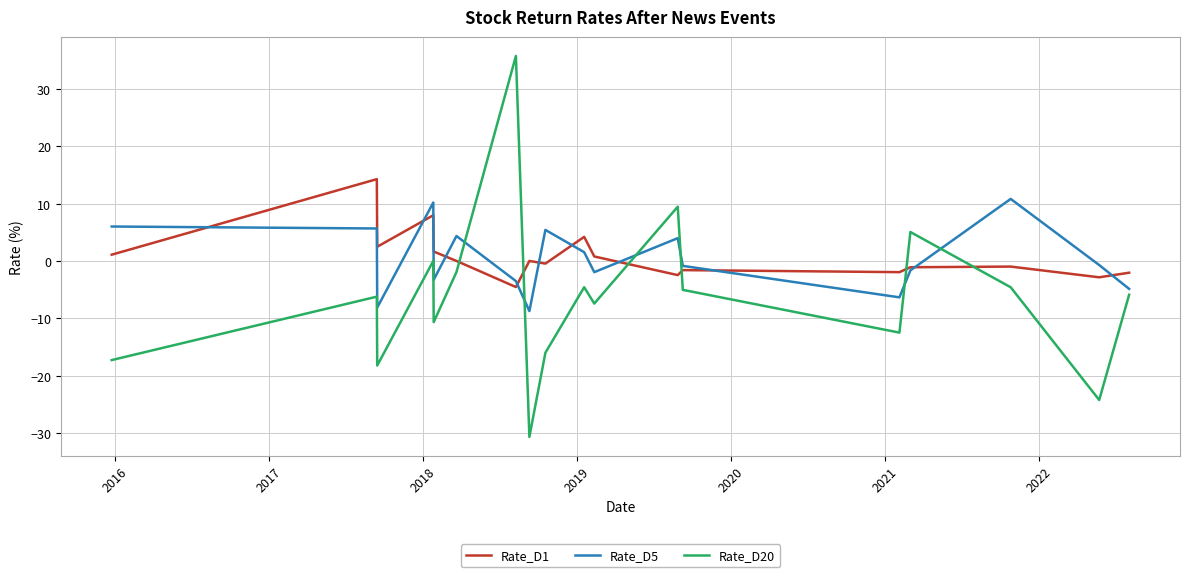

Which series ends up on top after the final intersection of Rate_D5 and Rate_D1?

Rate_D1